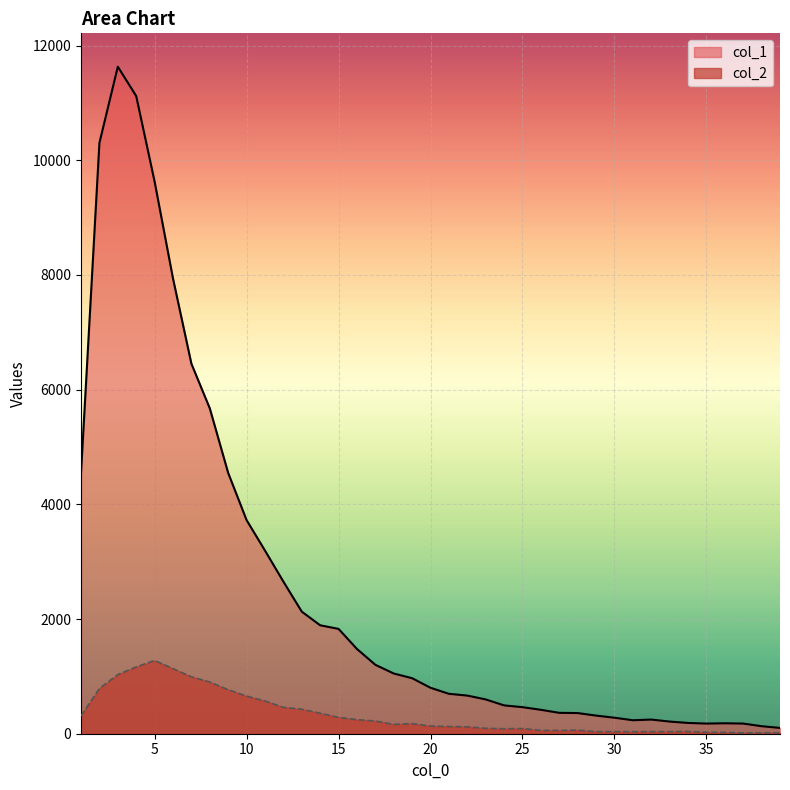

Which series has the largest total across all categories?

col_1